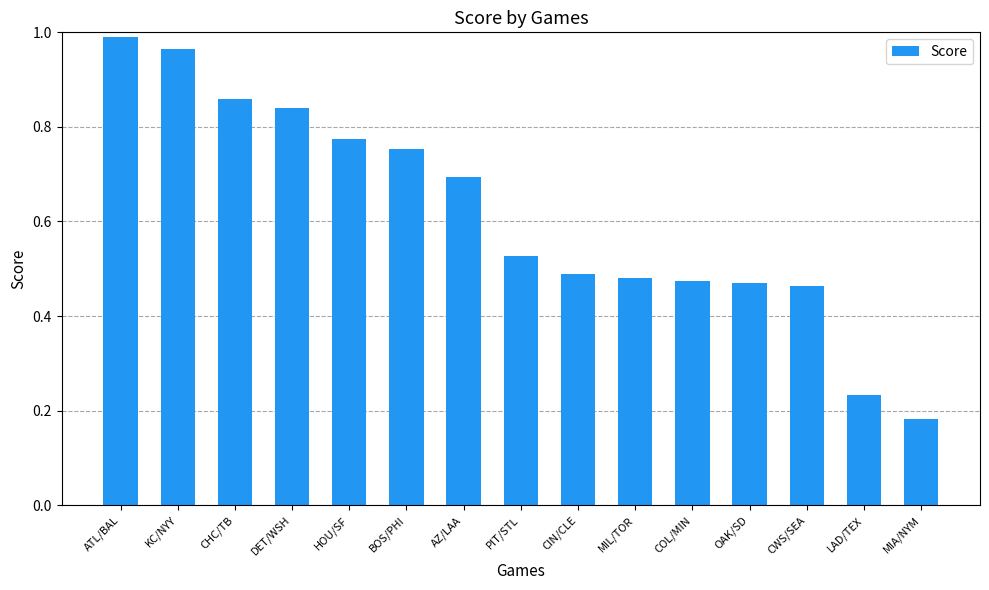

What is the sum of the values at ATL/BAL and KC/NYY?

2.0